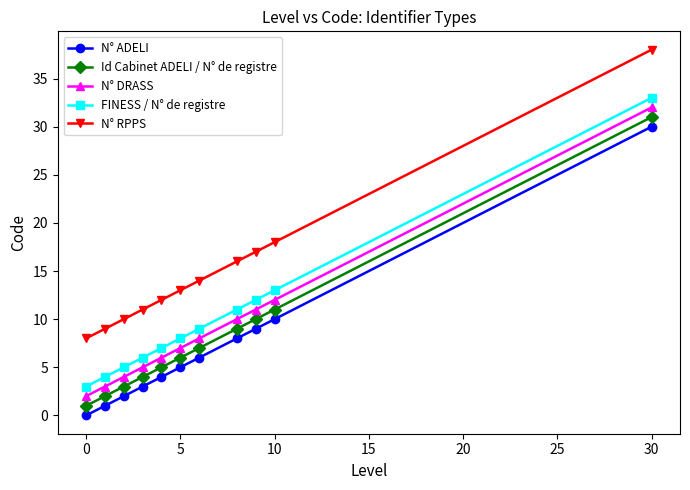

What is the lowest value of the N° DRASS series?

2